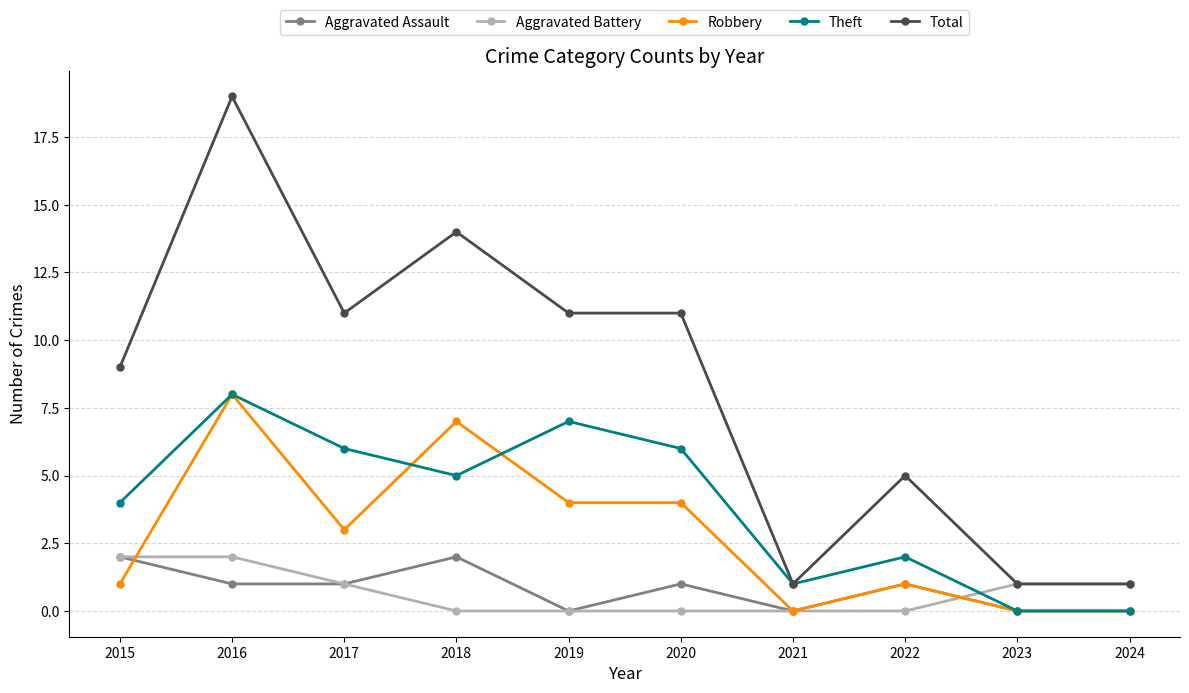

What is the highest value of the Robbery series?

8